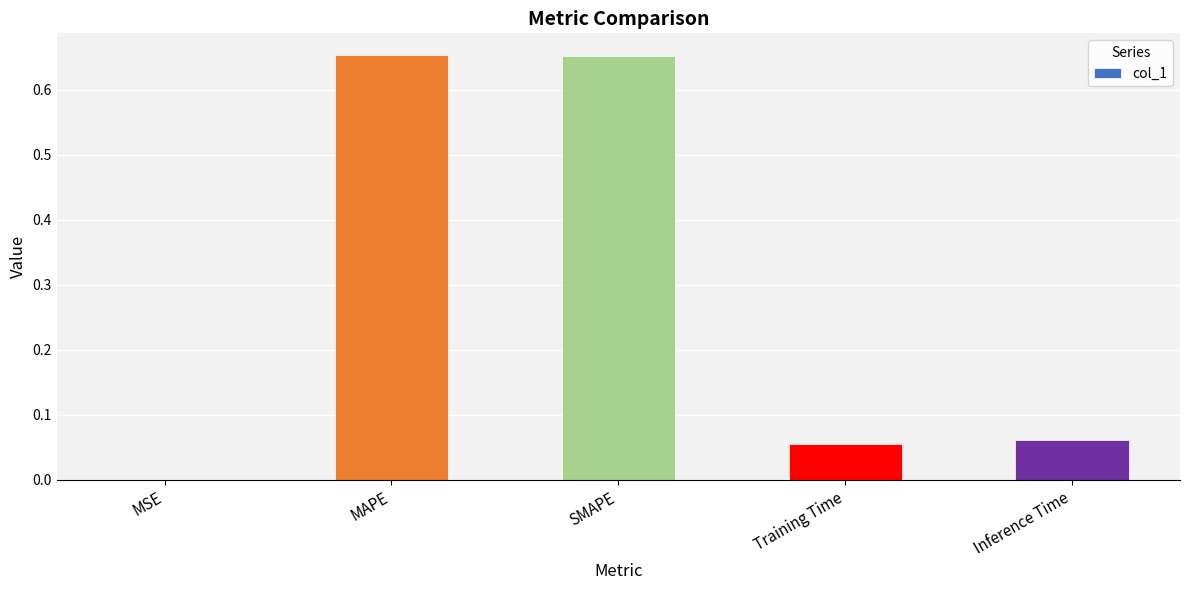

Is it true that the value at MAPE is 1.0?

False